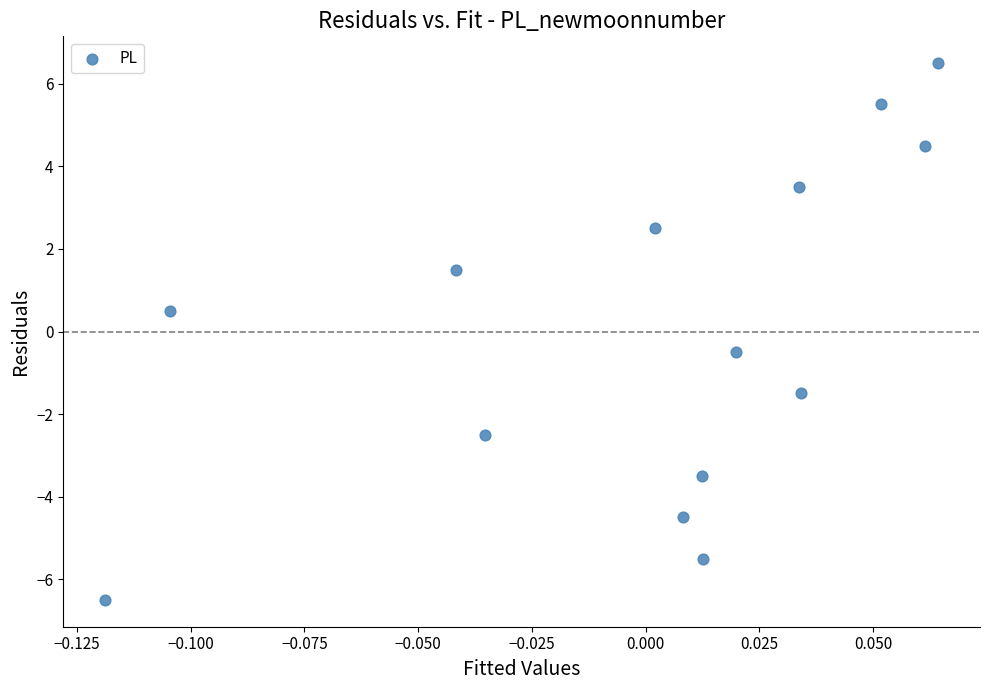

What is the range of Y values (max minus min)?

13.0